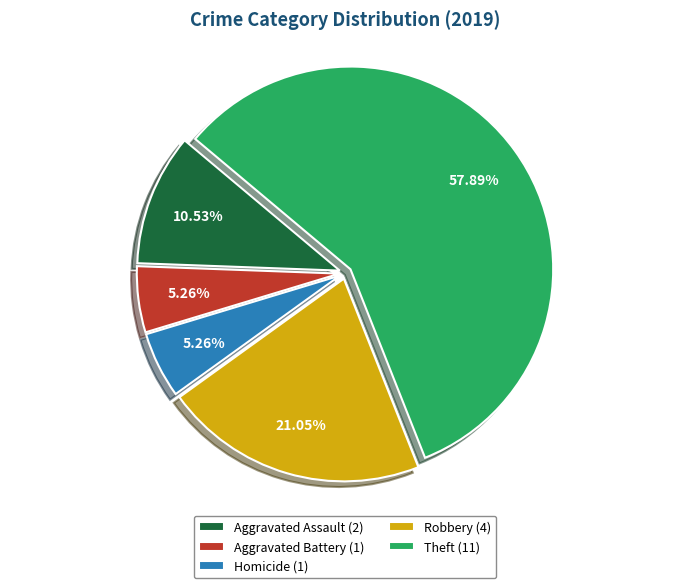

Which has a higher value, Aggravated Battery (1) or Robbery (4)?

Robbery (4)